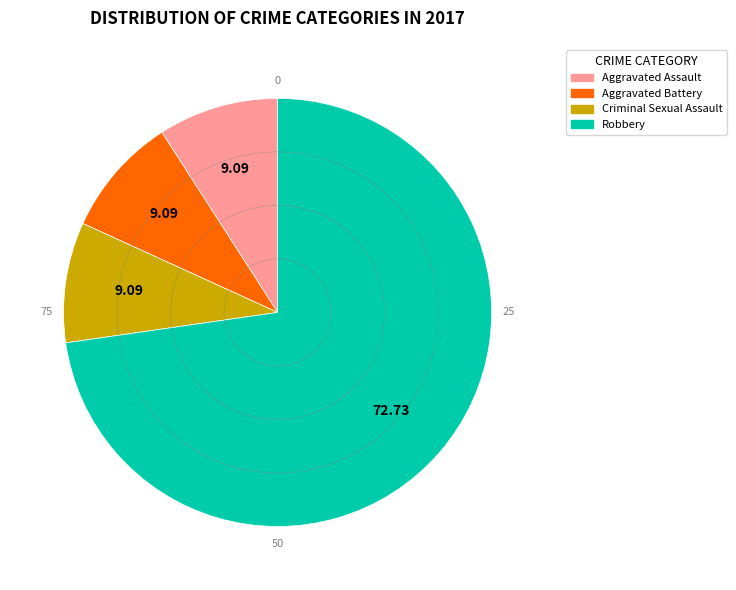

Does any single category account for the majority?

Yes